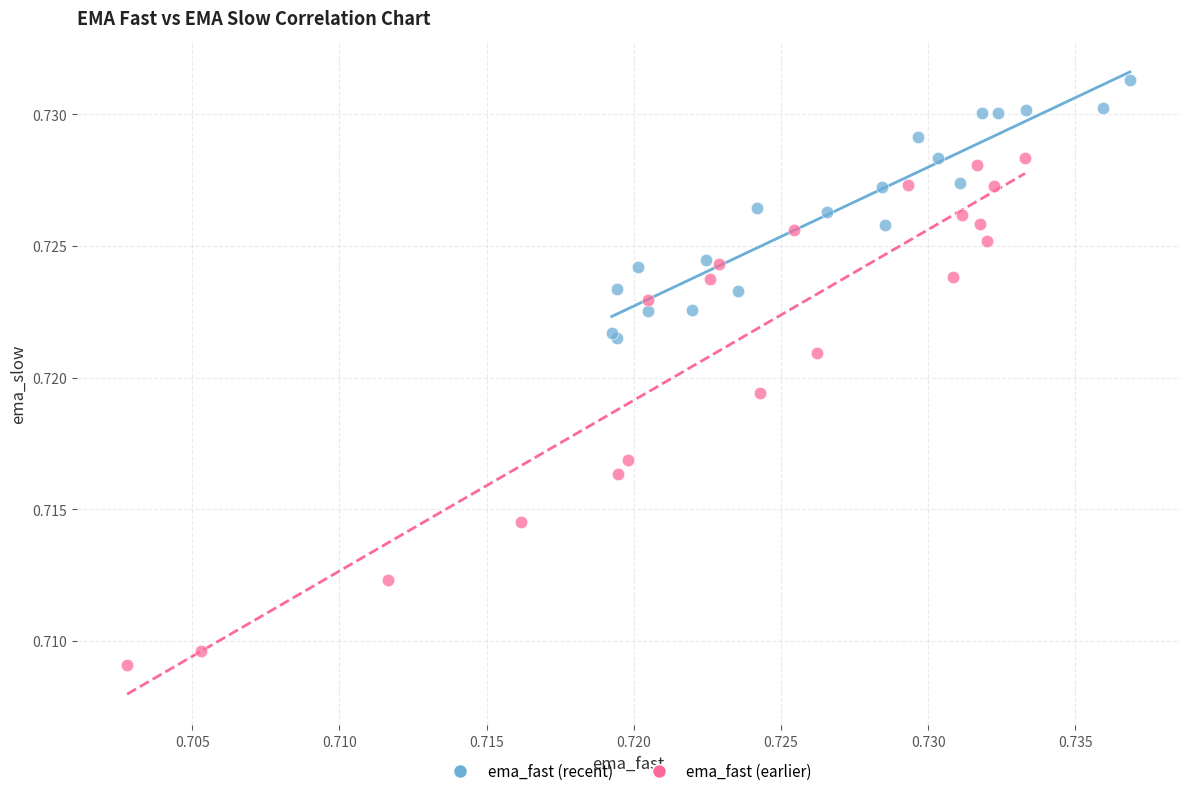

Which series reaches the minimum Y coordinate?

ema_fast (earlier)